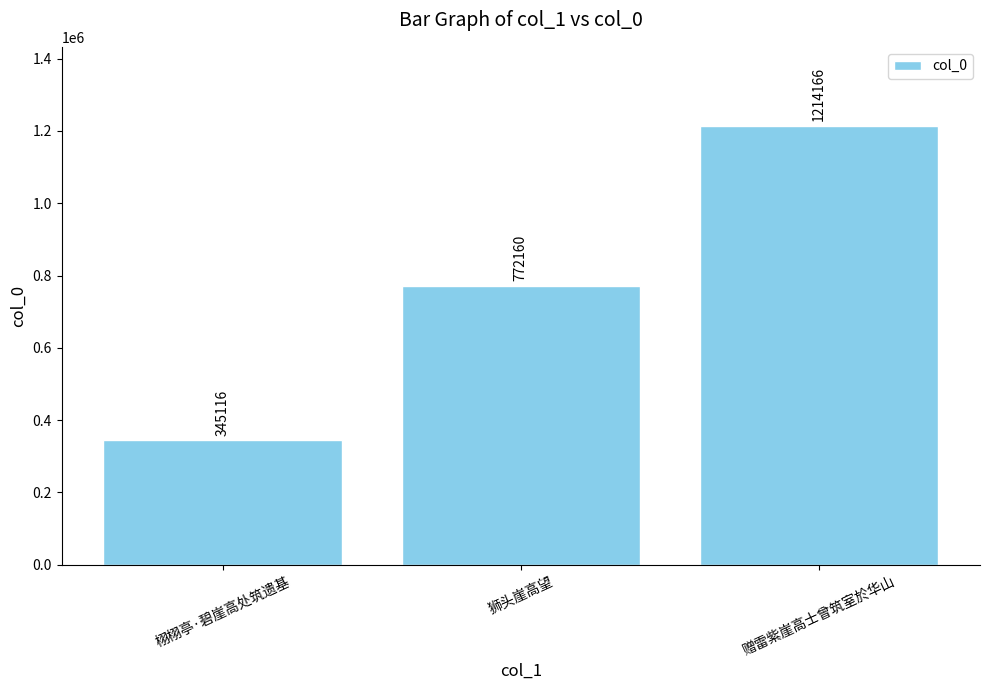

Where is the data nearest to the value 779641?

狮头崖高望